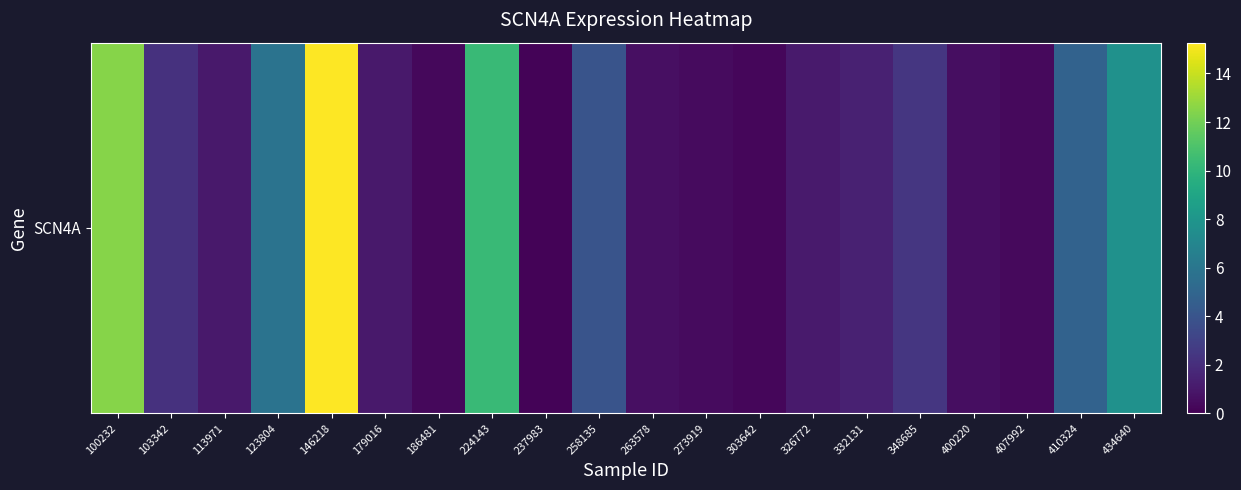

Which has a higher value, 103342 or 407992?

103342